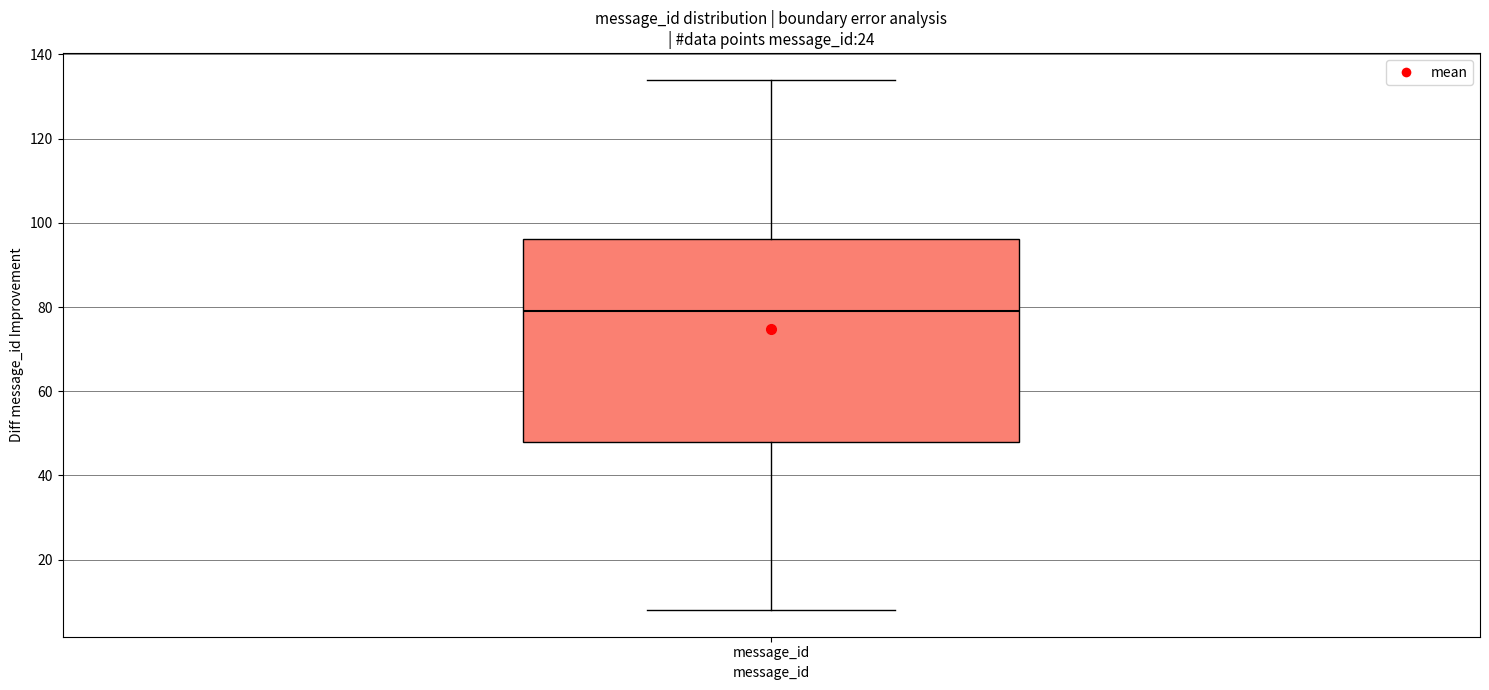

Transcribe this box plot: give where the median line is, the range the box spans, and where the two whiskers end, as read against the y-axis. The values are not printed on the chart, so give them approximately, as read against the axis.

median 80, box 48 to 96, whiskers 8 to 134